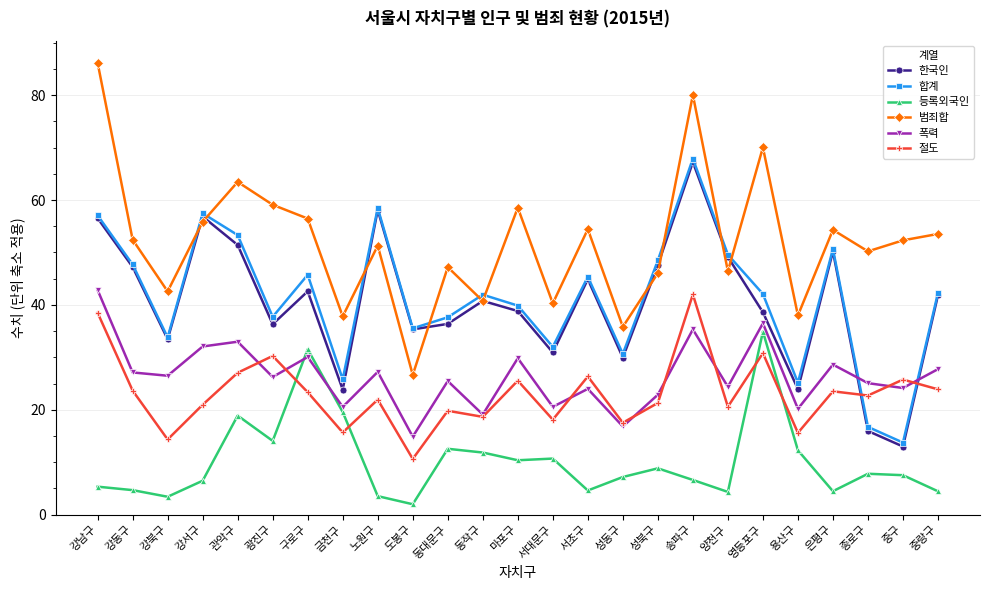

What is the spread (max minus min) of values at 구로구?

33.1